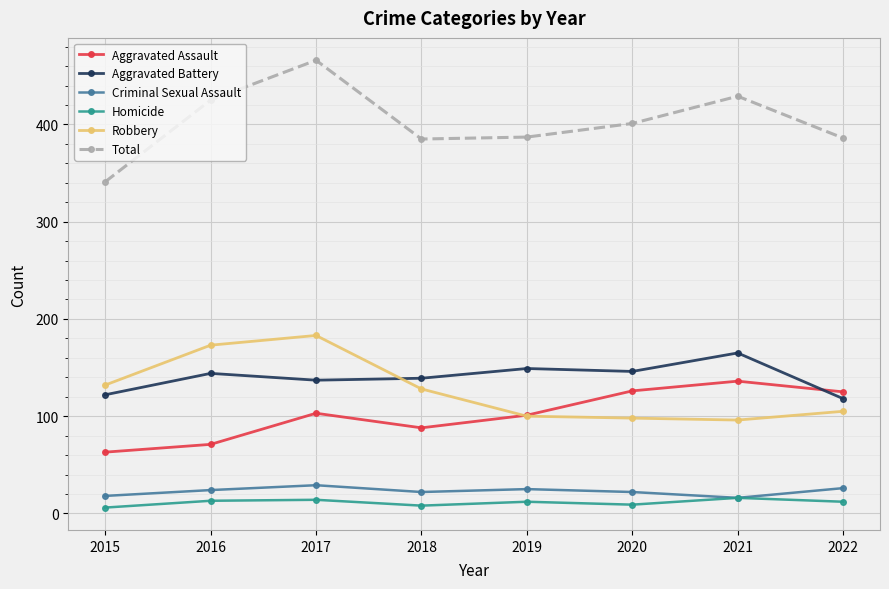

How many lines are shown in the chart?

6